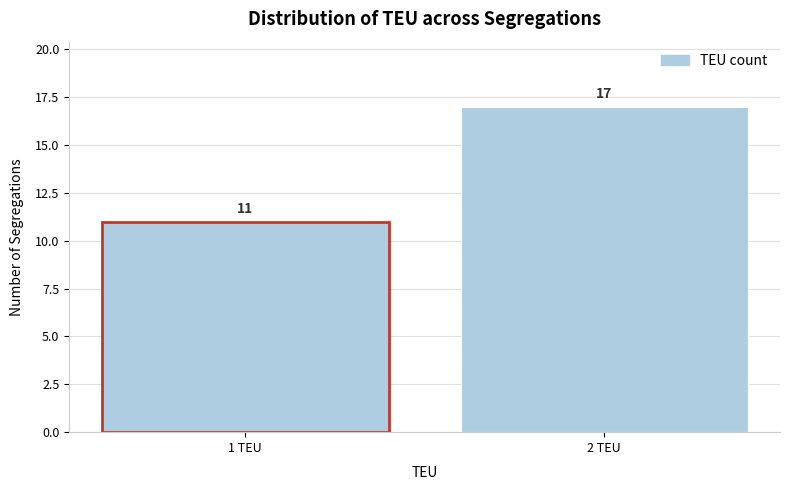

Reading left to right, transcribe all the data shown in this chart.

11	17